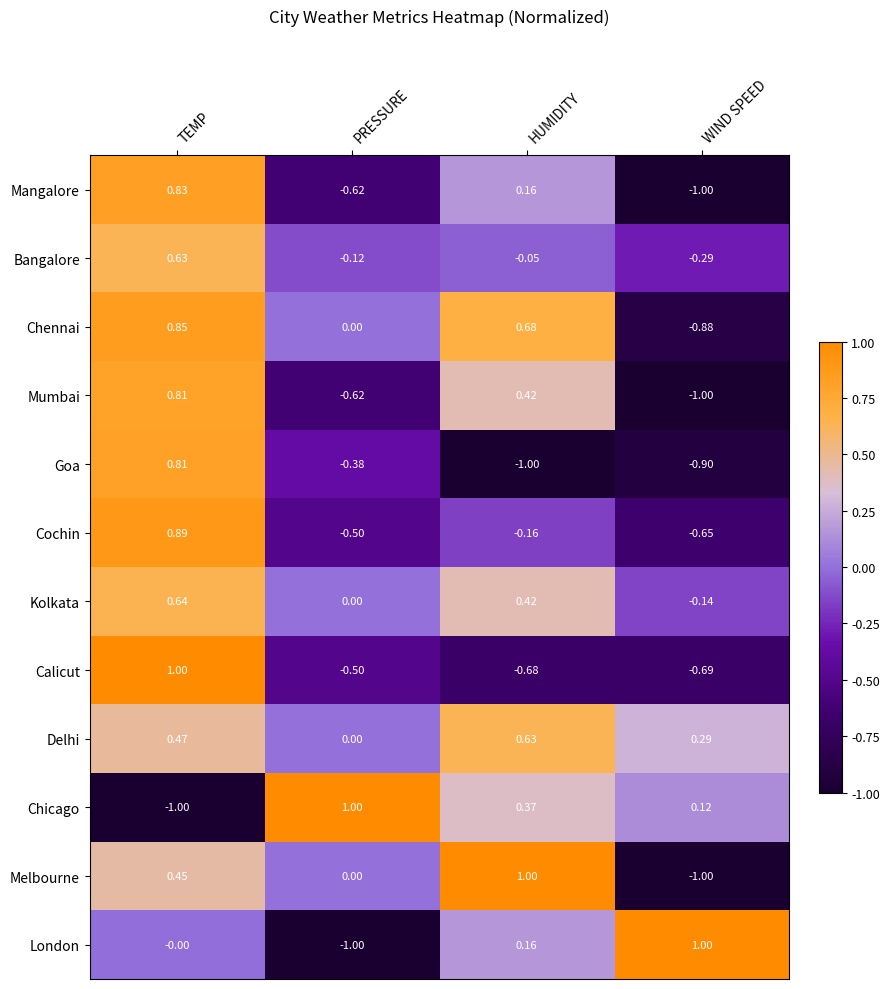

Is the value of Chennai at PRESSURE greater than the value of Goa at HUMIDITY?

Yes